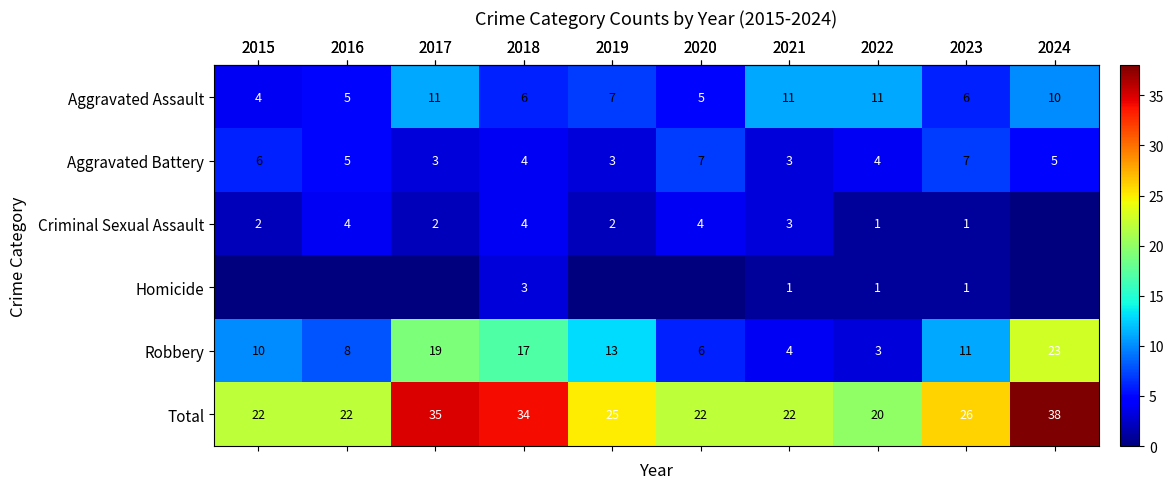

What is the sum of all row_3 values?

6